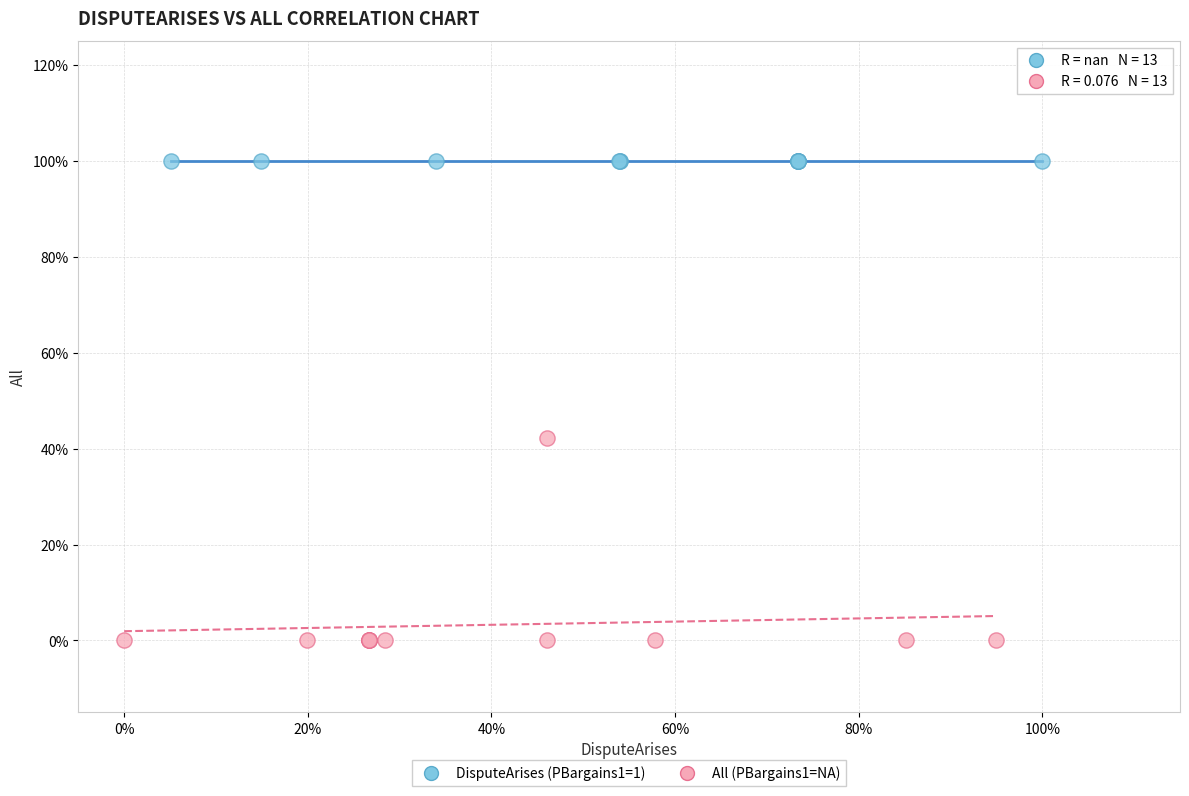

Which series reaches the maximum Y coordinate?

DisputeArises (PBargains1=1)